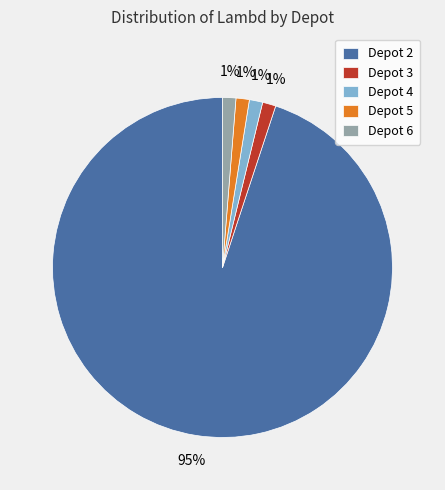

True or false: Depot 3 accounts for 1% of the total.

True